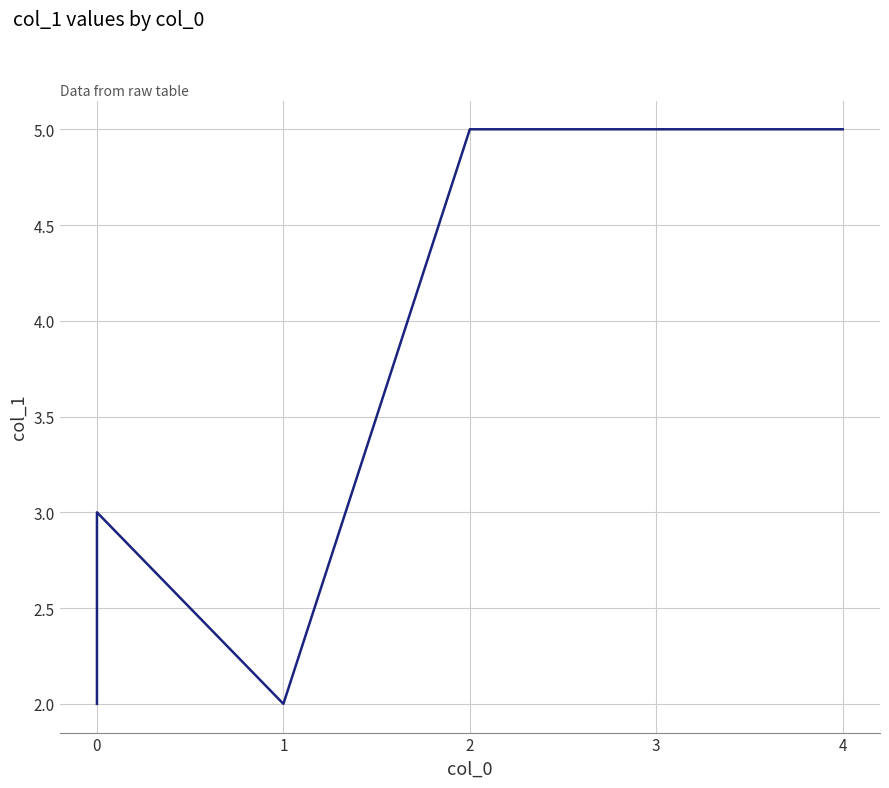

Rank the categories by value from highest to lowest.

2, 3, 4, 0, 0, 1